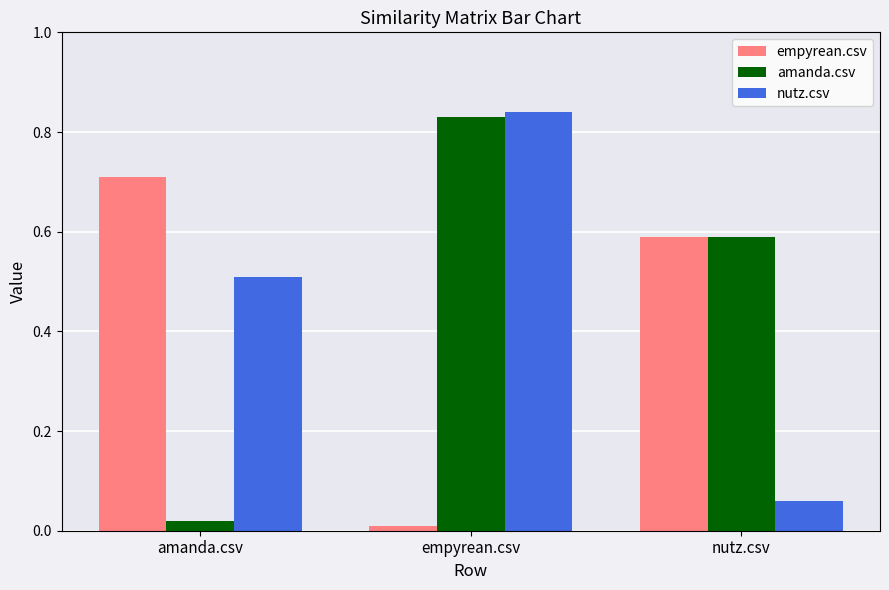

Between empyrean.csv and nutz.csv, which series saw the biggest shift?

nutz.csv